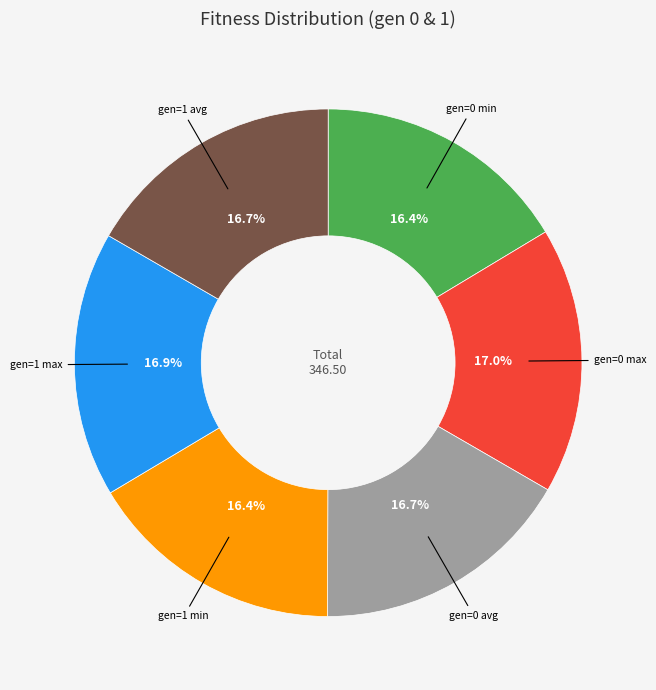

Is there a majority slice in this chart?

No